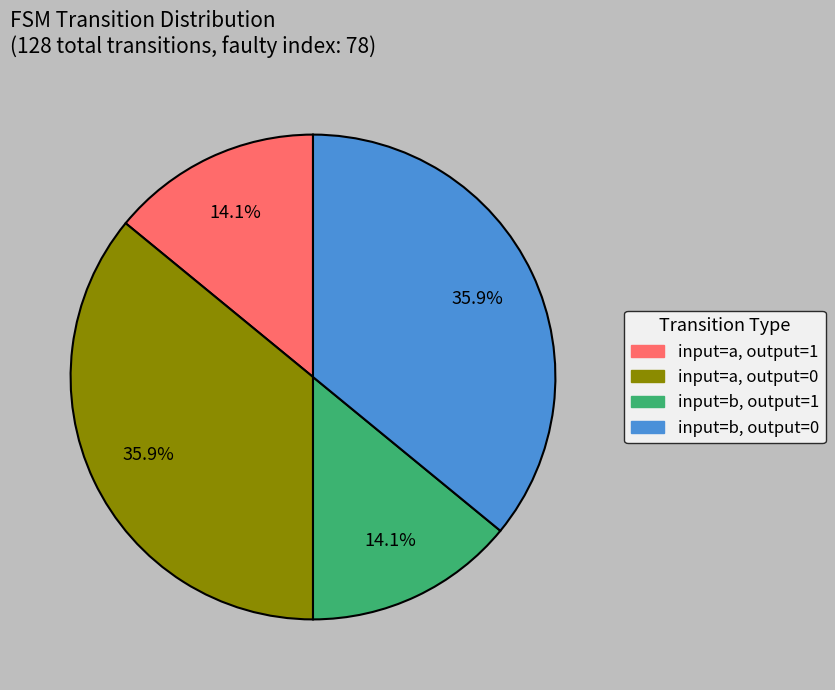

Is there any slice that represents more than half of the pie?

No